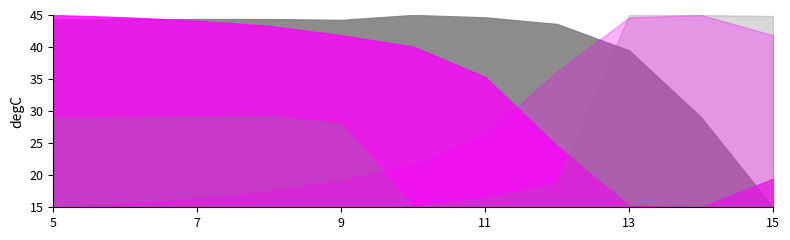

Between 7 and 13, which is larger?

7